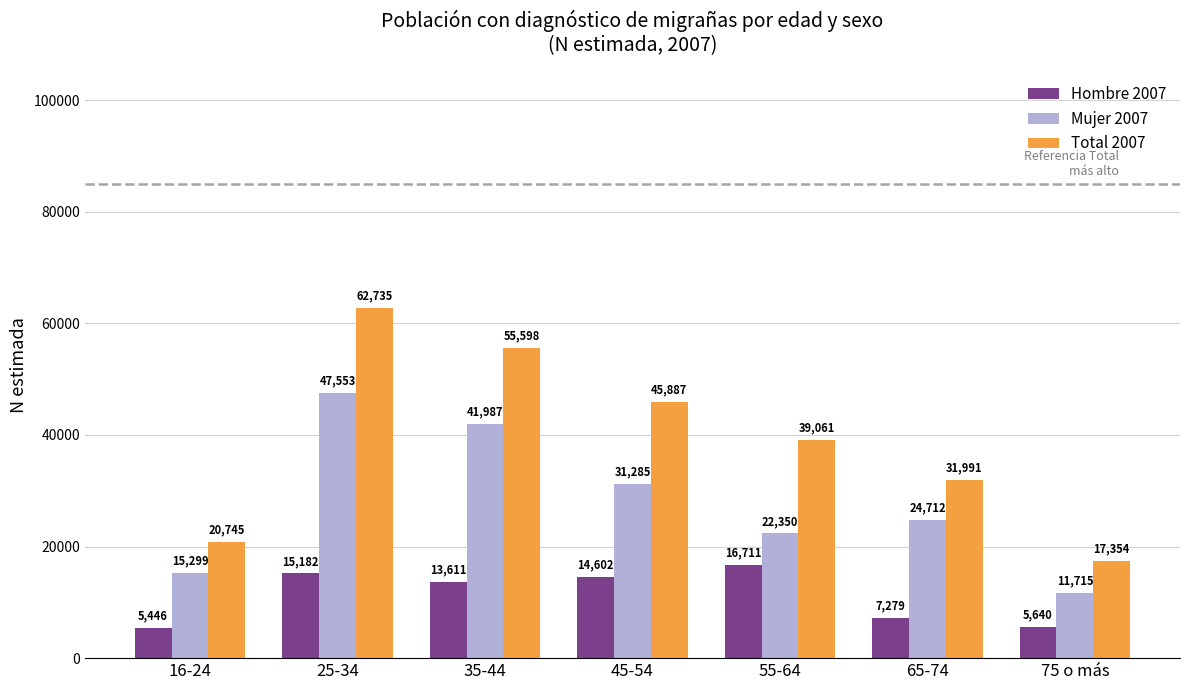

What is the label of the 5th bar from the right?

35-44